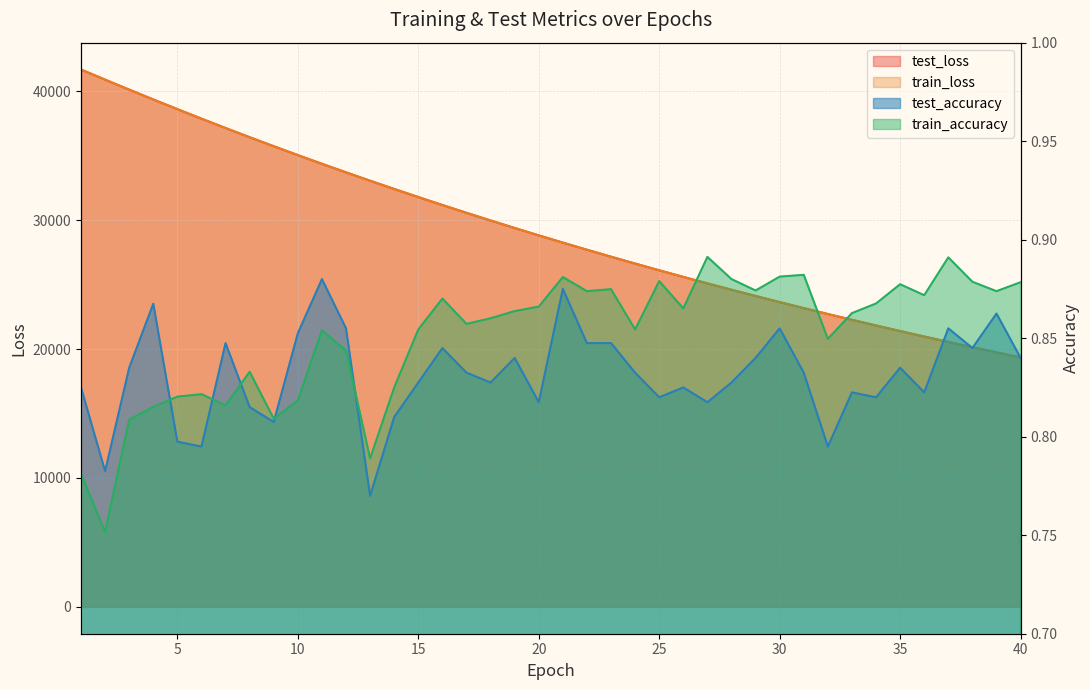

How many lines are shown in the chart?

4